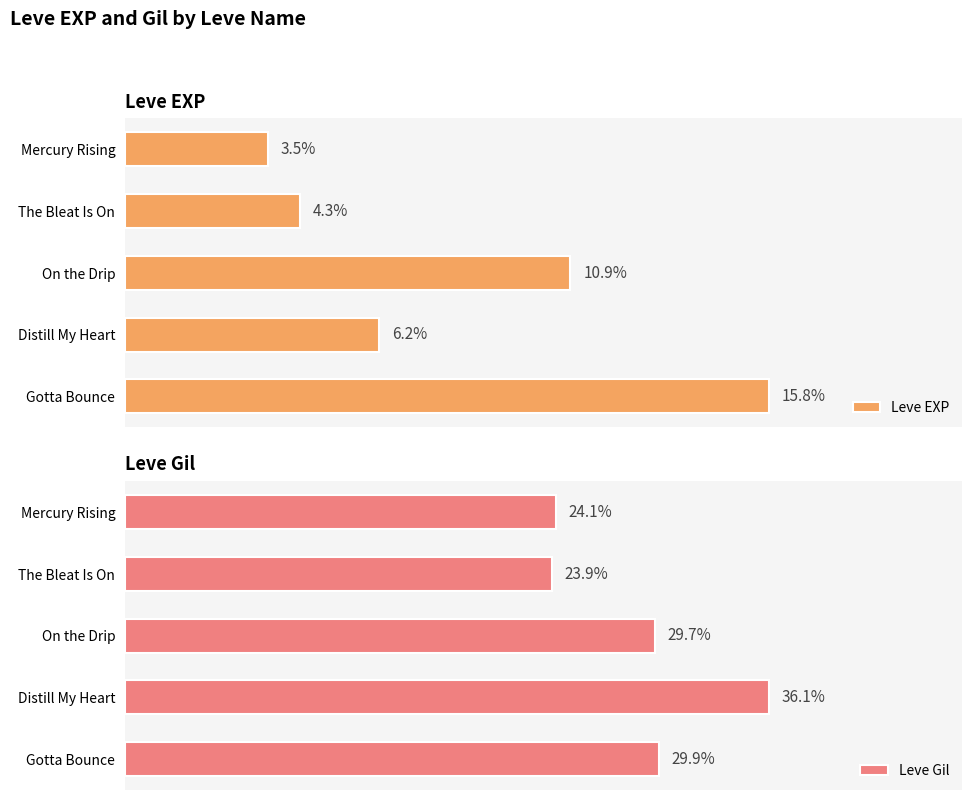

How many bars are there in each group?

2